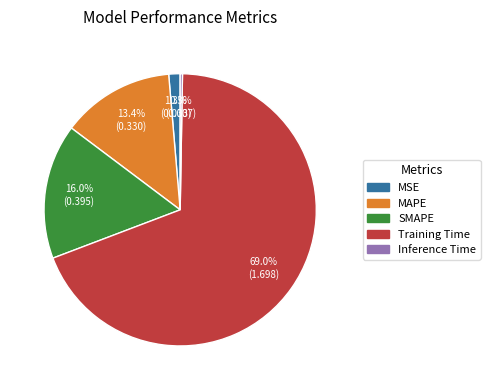

True or false: Training Time accounts for 78% of the total.

False